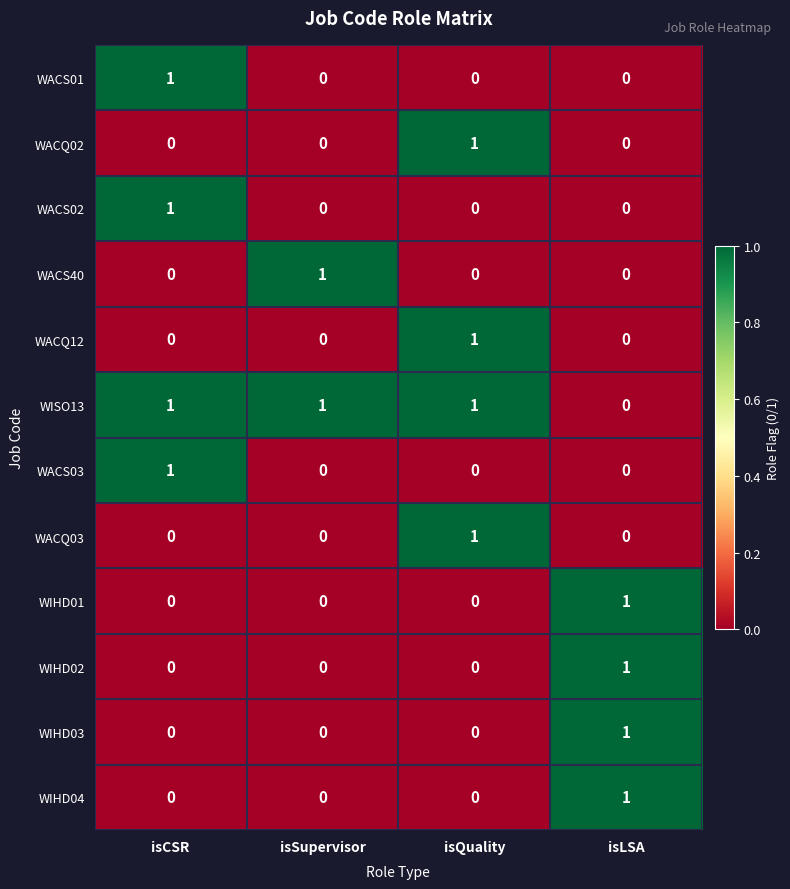

How many categories are shown in the chart?

4